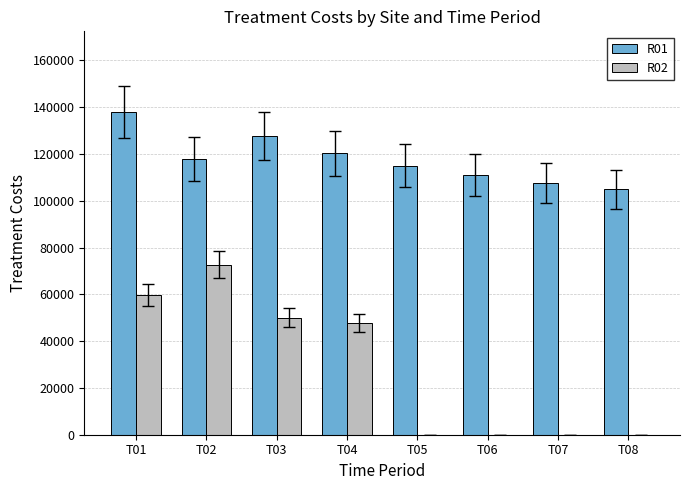

What is the total value across all series at T07?

107618.3